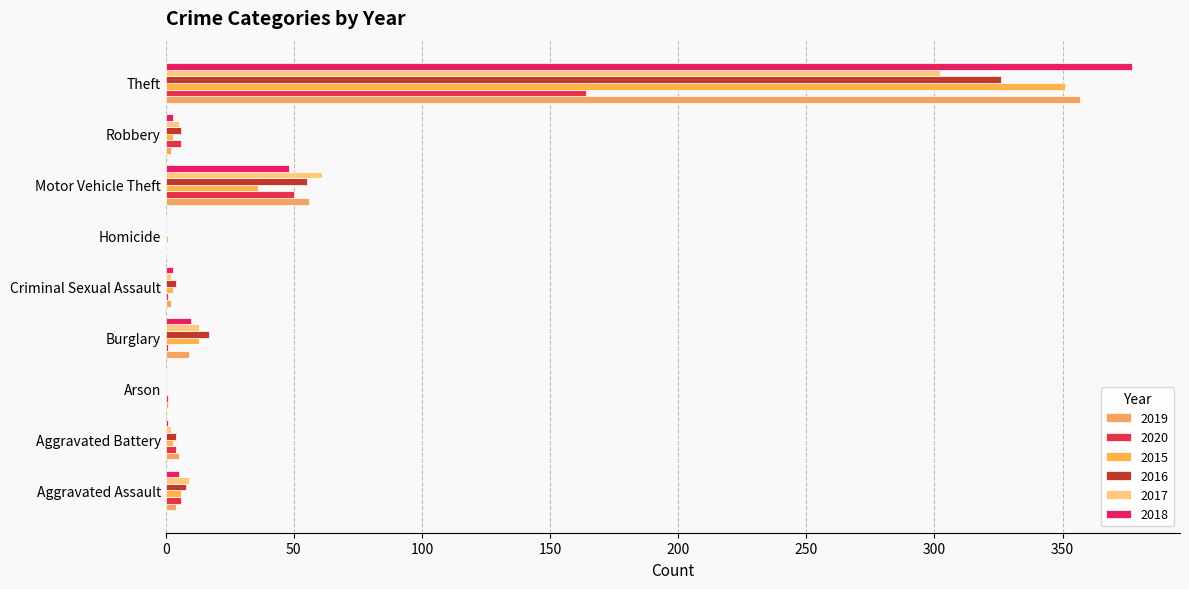

What is the sum of all 2015 values?

416